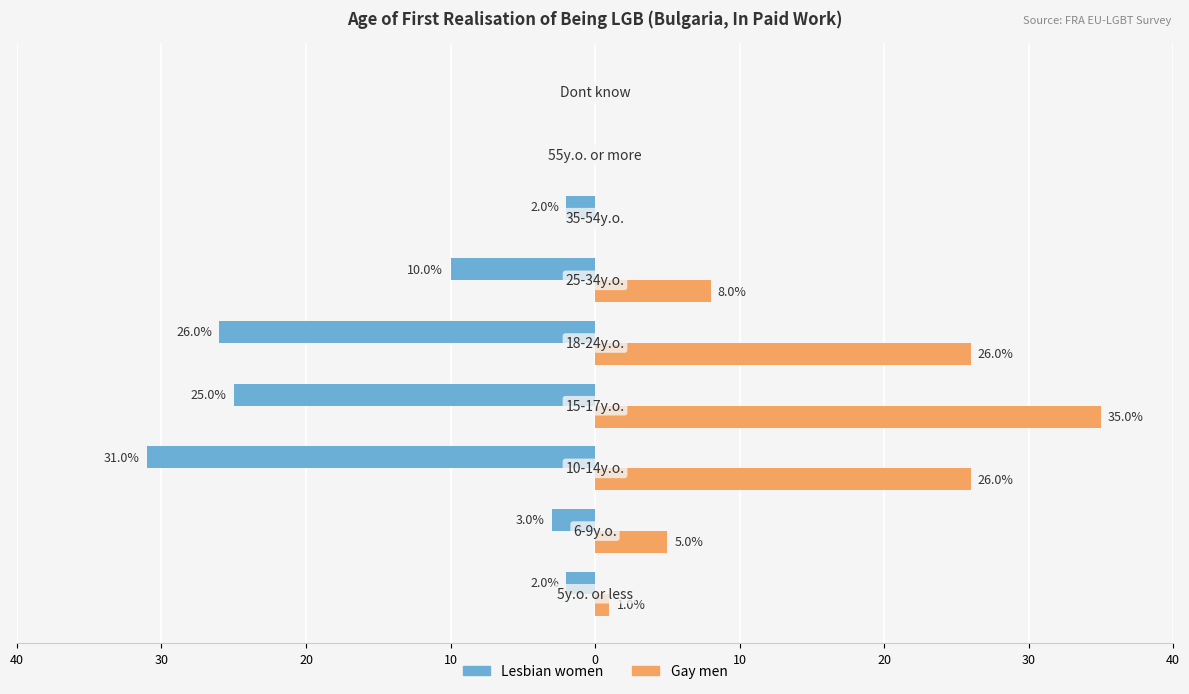

What are all the series names shown in the legend?

Lesbian women, Gay men